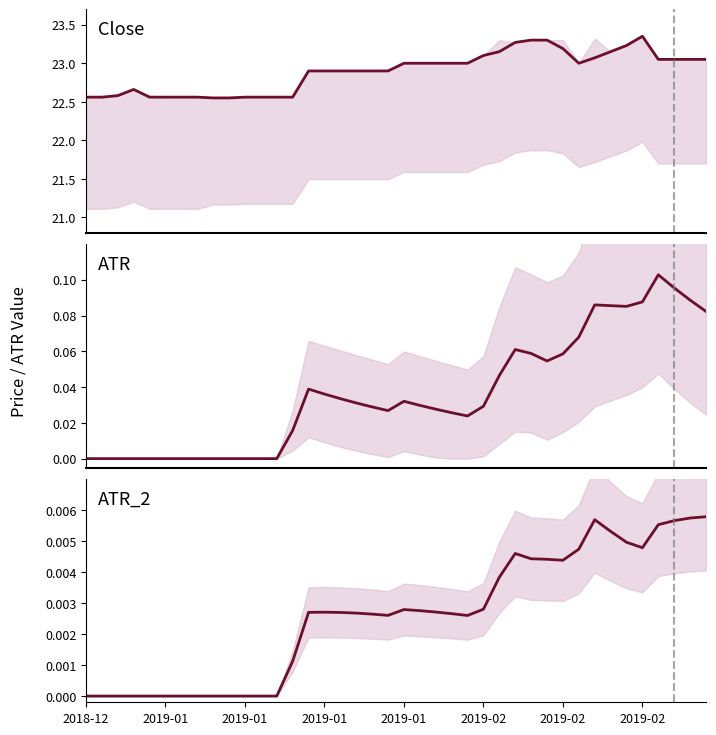

Reading left to right, what are all the values shown in this chart?

Close: 22.6	22.6	22.6	22.7	22.6	22.6	22.6	22.6	22.5	22.5	22.6	22.6	22.6	22.6	22.9	22.9	22.9	22.9	22.9	22.9	23.0	23.0	23.0	23.0	23.0	23.1	23.1	23.3	23.3	23.3	23.2	23.0	23.1	23.1	23.2	23.4	23.0	23.0	23.0	23.0
ATR: 0.0	0.0	0.0	0.0	0.0	0.0	0.0	0.0	0.0	0.0	0.0	0.0	0.0	0.0	0.0	0.0	0.0	0.0	0.0	0.0	0.0	0.0	0.0	0.0	0.0	0.0	0.0	0.1	0.1	0.1	0.1	0.1	0.1	0.1	0.1	0.1	0.1	0.1	0.1	0.1
ATR_2: 0.0	0.0	0.0	0.0	0.0	0.0	0.0	0.0	0.0	0.0	0.0	0.0	0.0	0.0	0.0	0.0	0.0	0.0	0.0	0.0	0.0	0.0	0.0	0.0	0.0	0.0	0.0	0.0	0.0	0.0	0.0	0.0	0.0	0.0	0.0	0.0	0.0	0.0	0.0	0.0